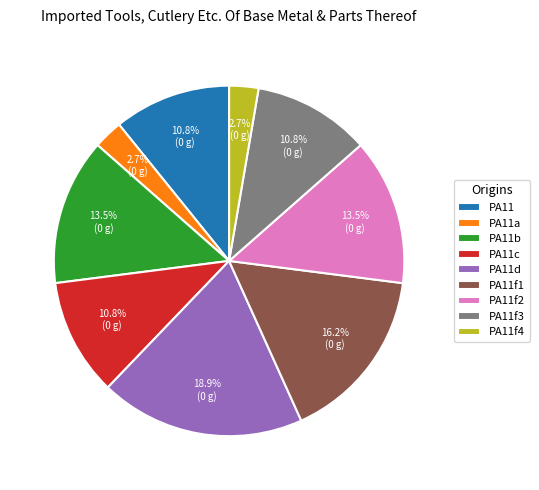

What percentage do PA11 and PA11f3 together represent?

21.6%